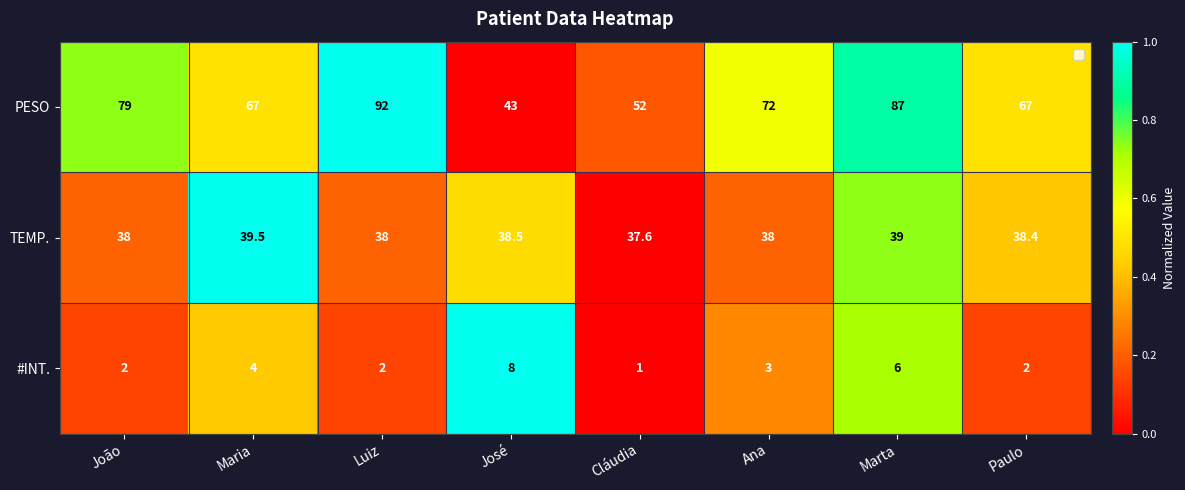

Which series changed the most between Maria and José?

PESO